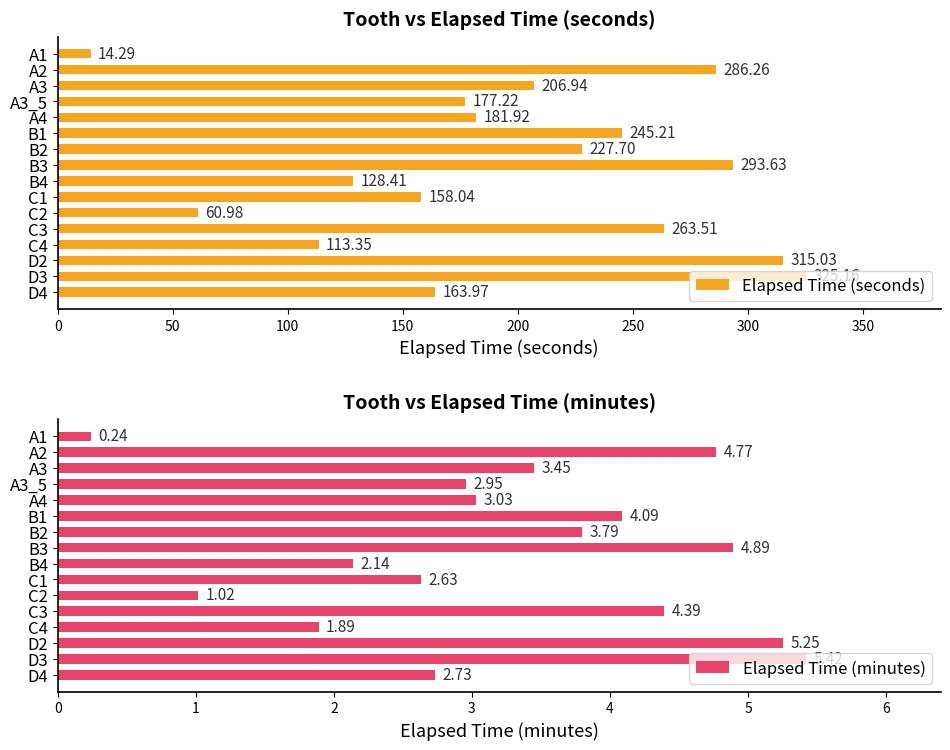

Does the chart contain any negative values?

No